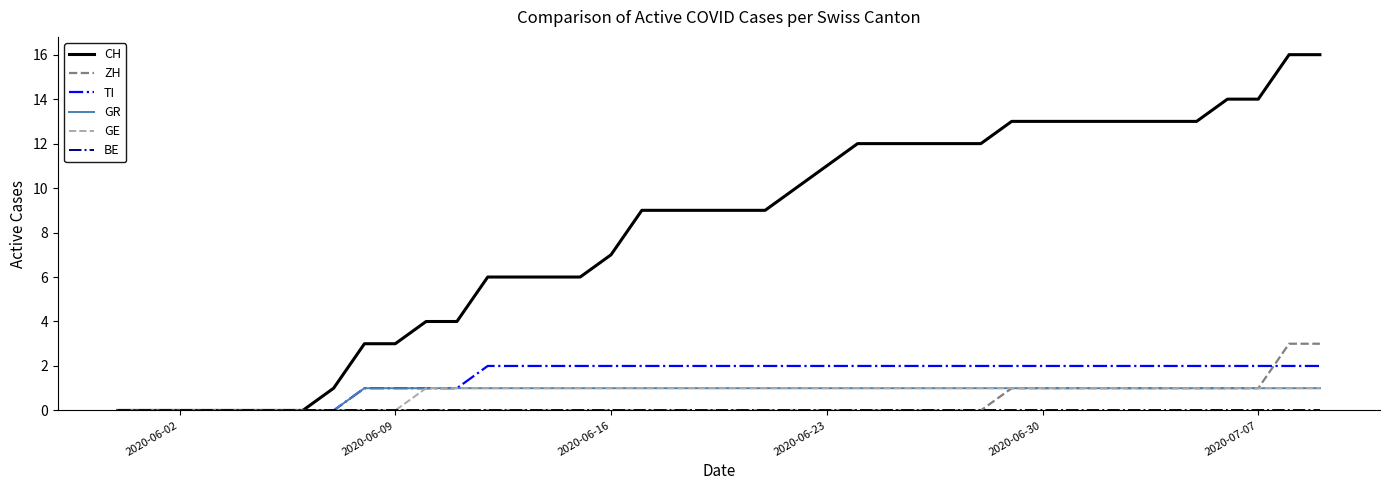

What is the average value of the TI series?

2